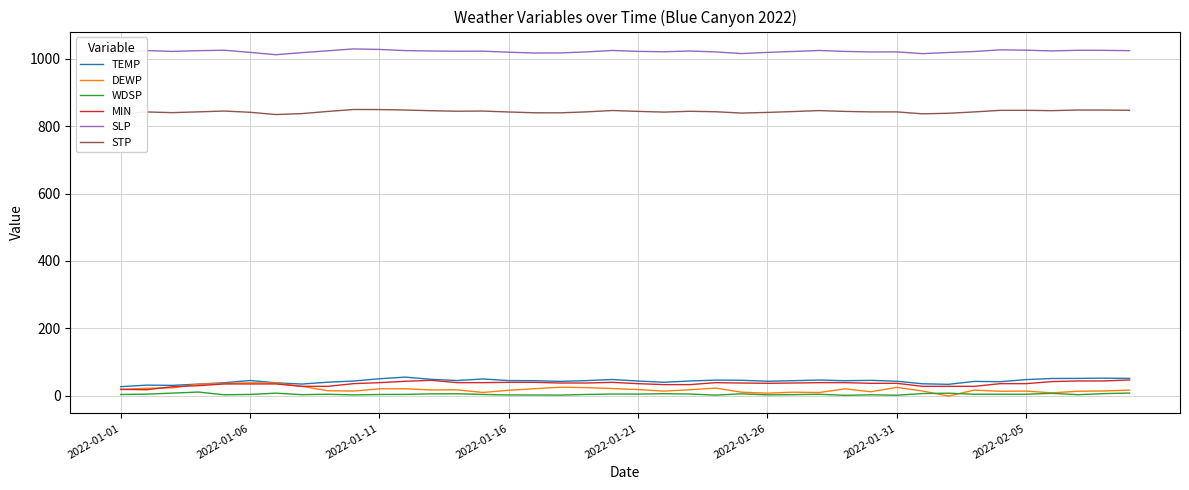

What is the maximum value shown in the chart?

1029.4